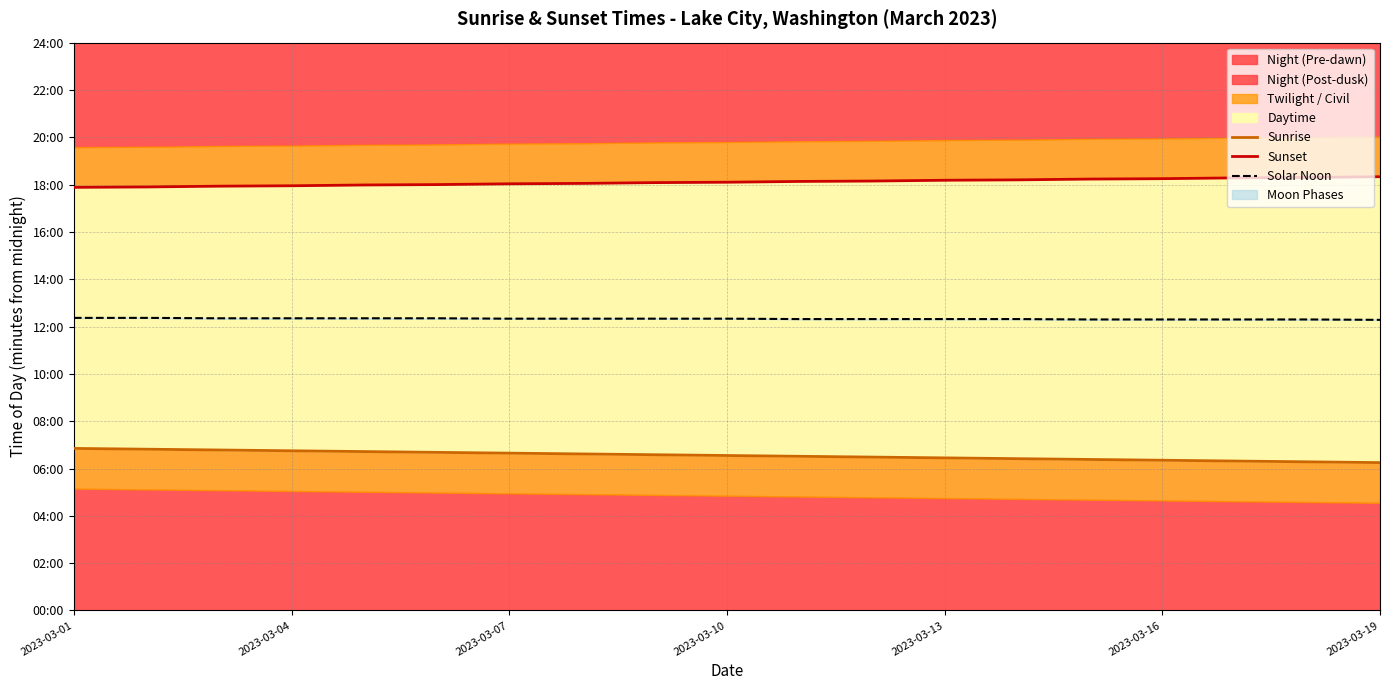

What position from the left is 2023-03-04?

2